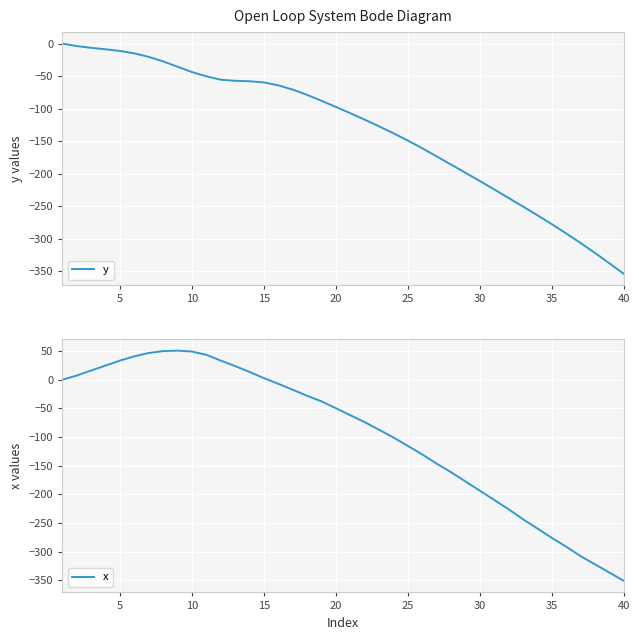

What is the lowest value of the y series?

-353.8